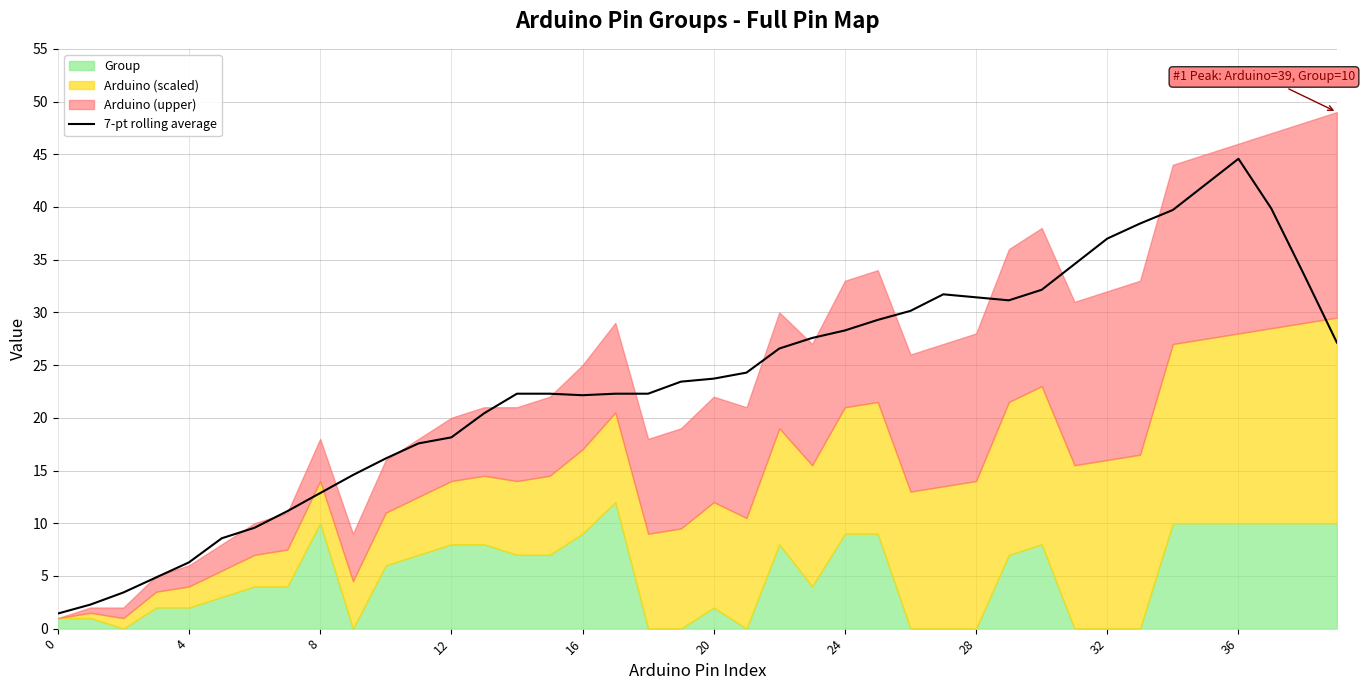

What is the difference between the values at 32 and 10?

20.9